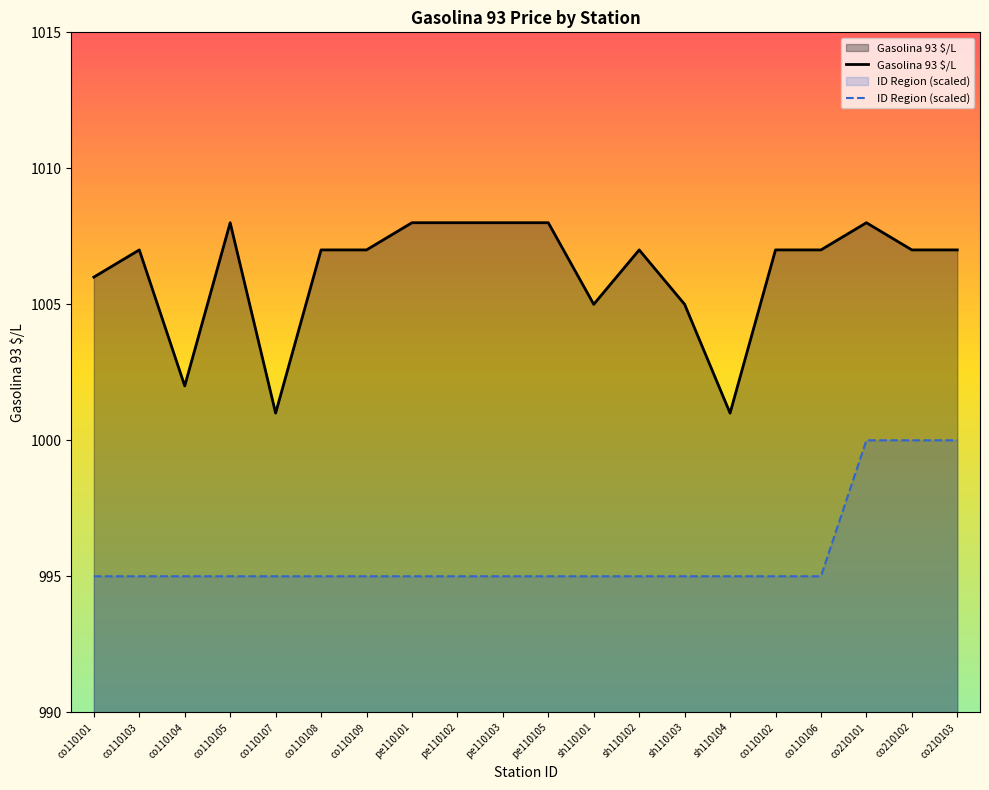

What are all the series names shown in the legend?

Gasolina 93 $/L, ID Region (scaled)